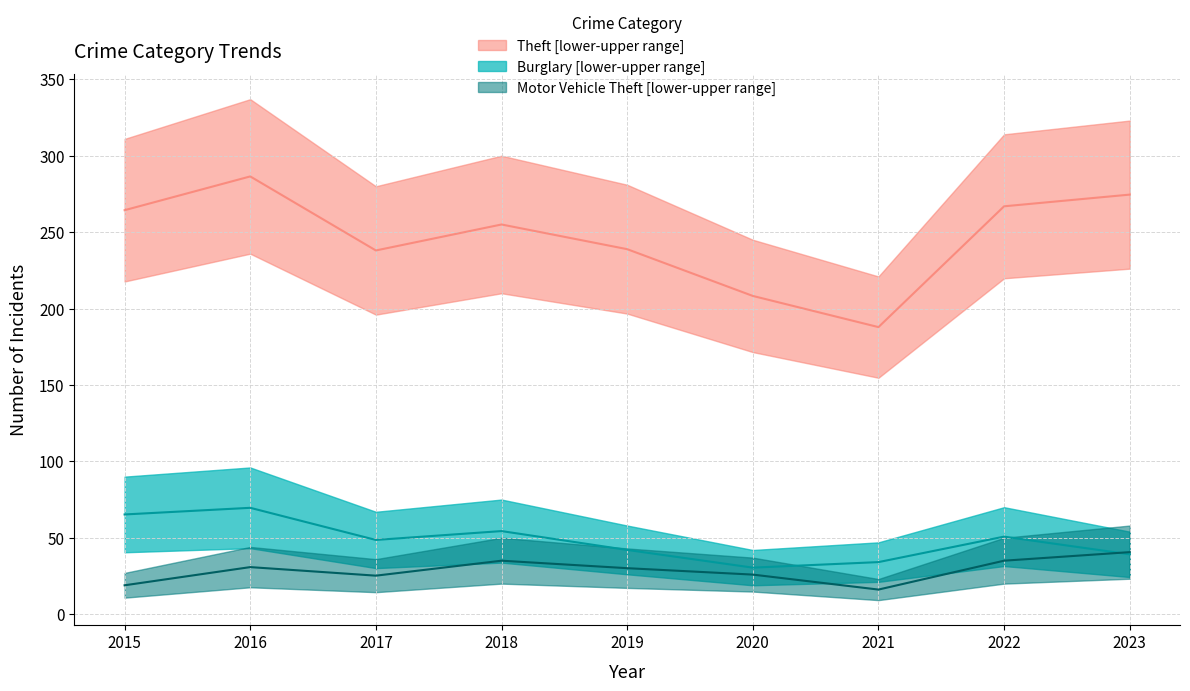

True or false: Theft and Motor Vehicle Theft intersect in this chart.

False